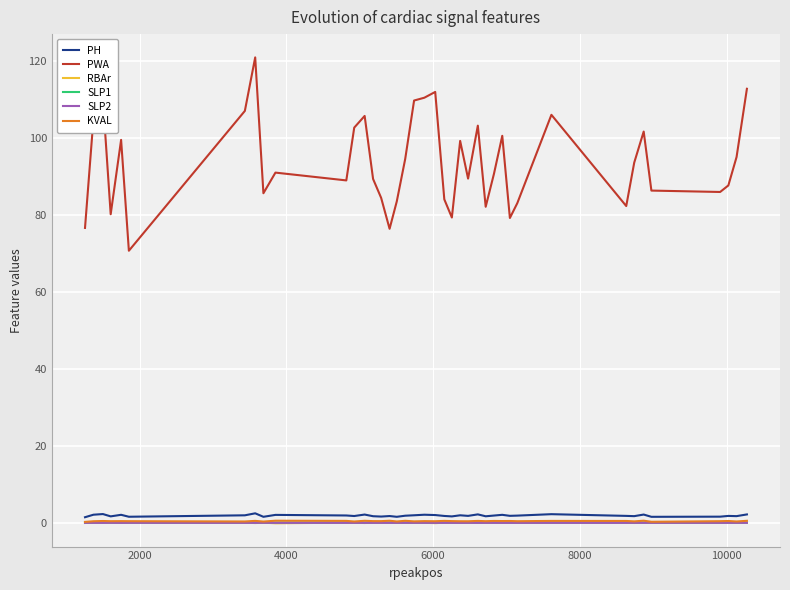

What is the greatest value displayed?

120.8